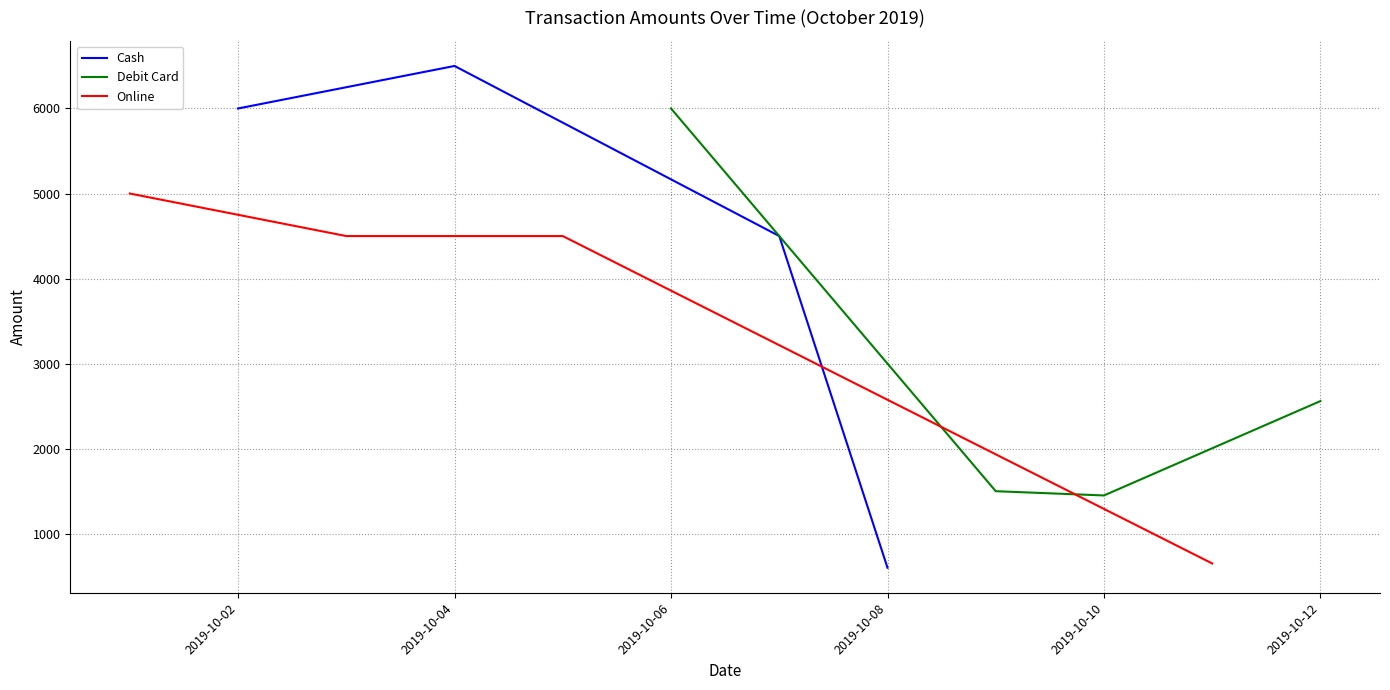

What is the maximum value shown in the chart?

6500